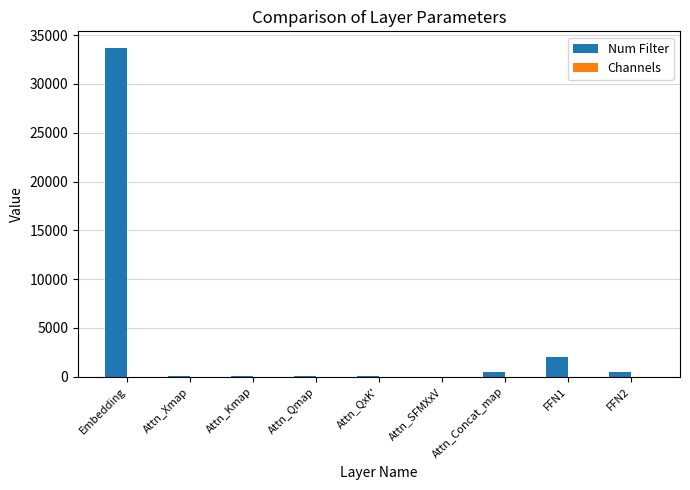

What is the greatest value displayed?

33708